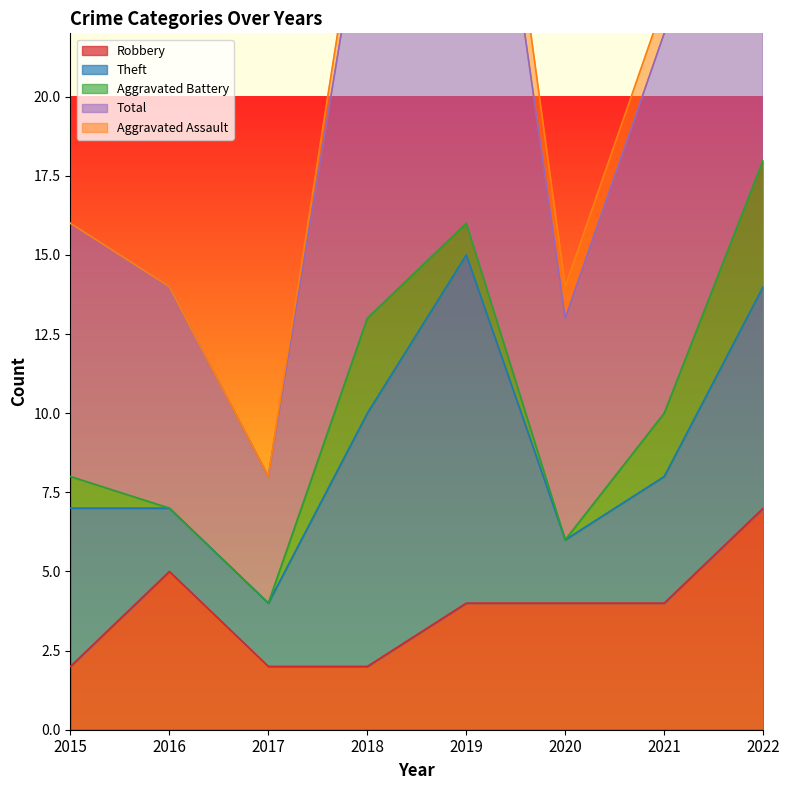

The Robbery series shows 6 at 2021. True or false?

False